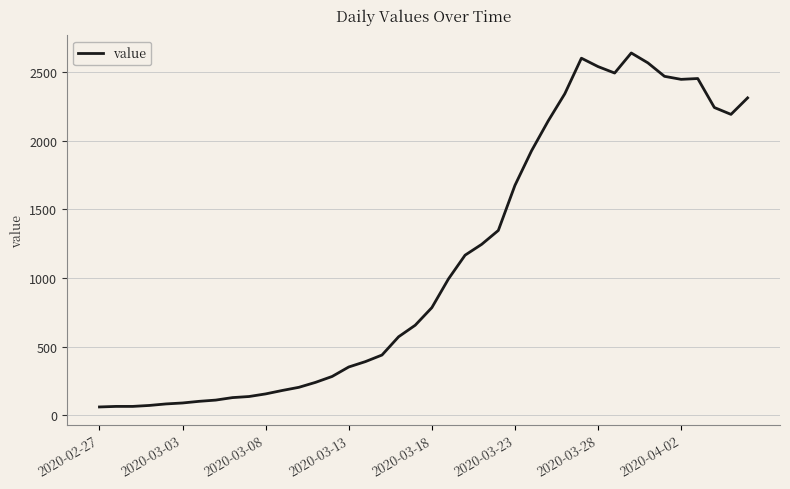

What is the average value?

1124